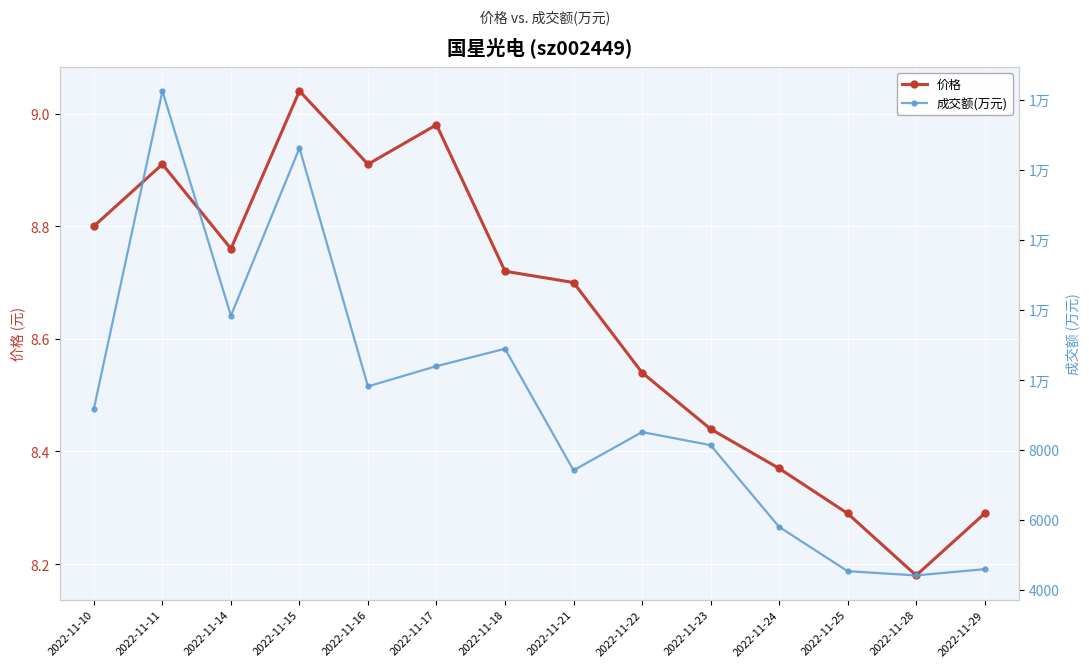

How many categories are shown in the chart?

14